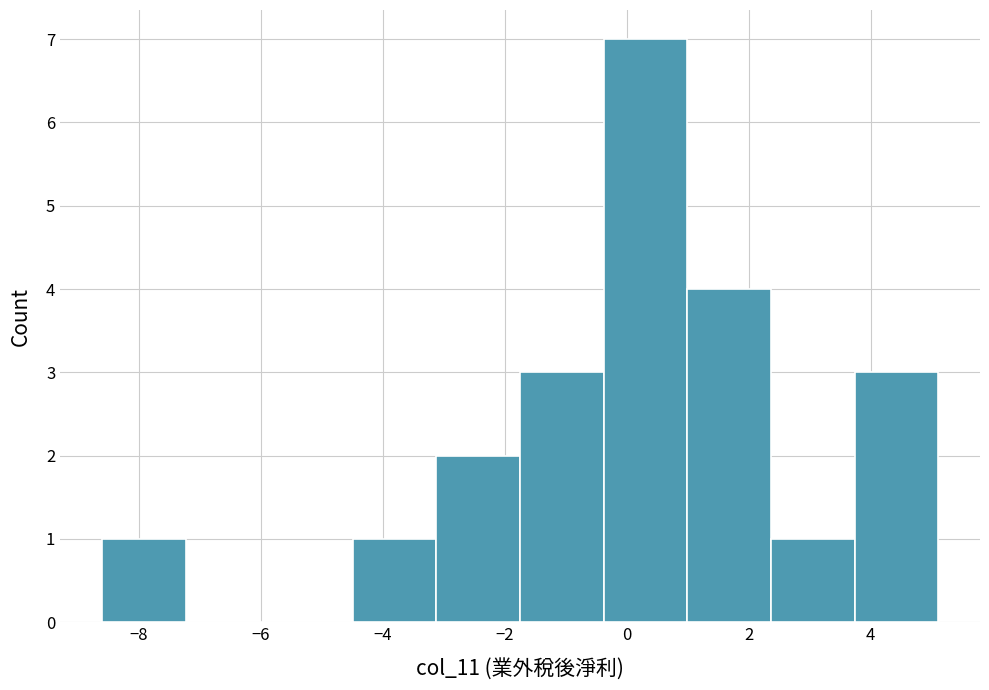

Which range on the x-axis has the tallest bar?

-0.4 to 1.0